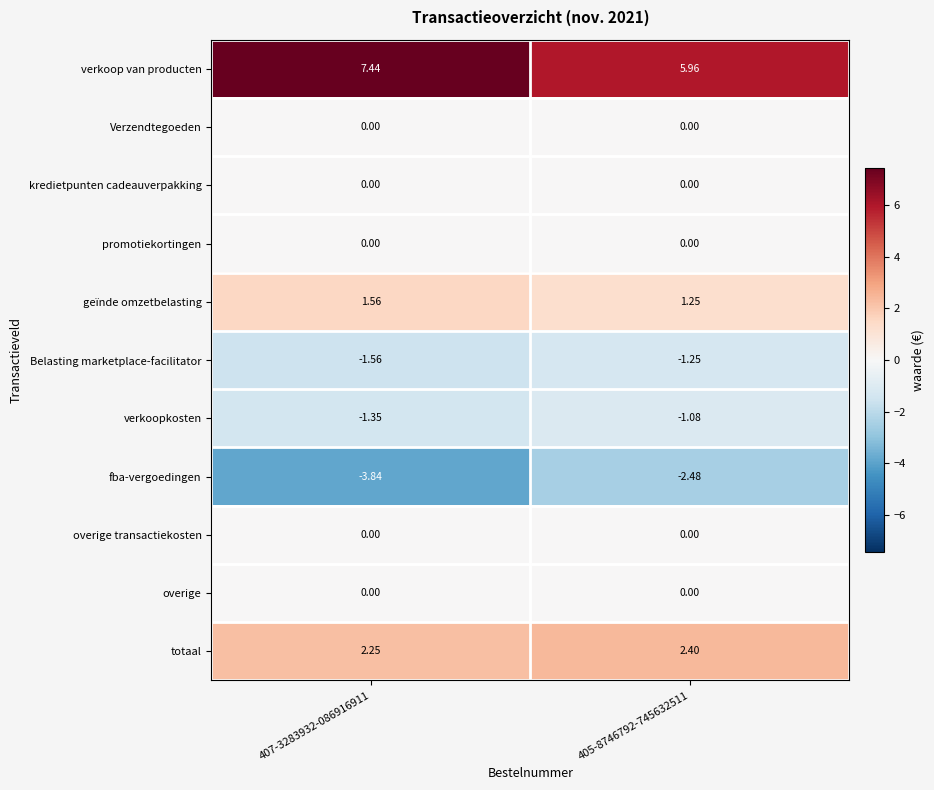

Which series has the largest total across all categories?

verkoop van producten